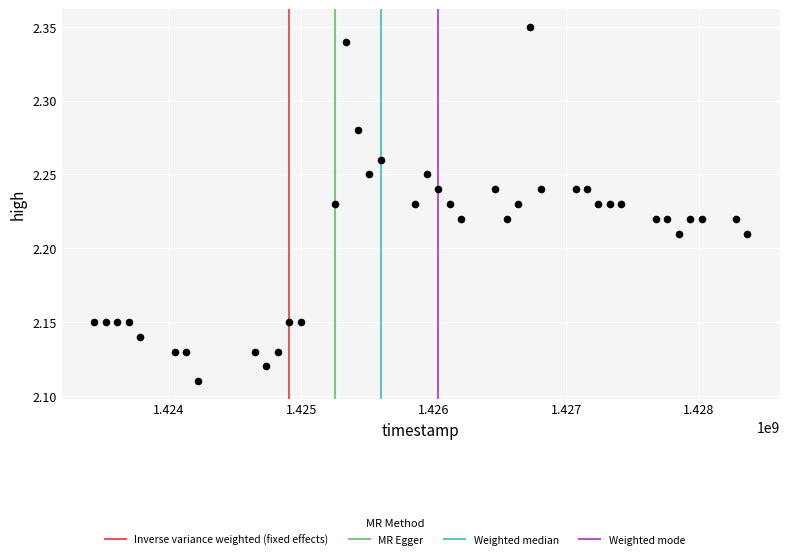

What is the range of X values (max minus min)?

4924800.0